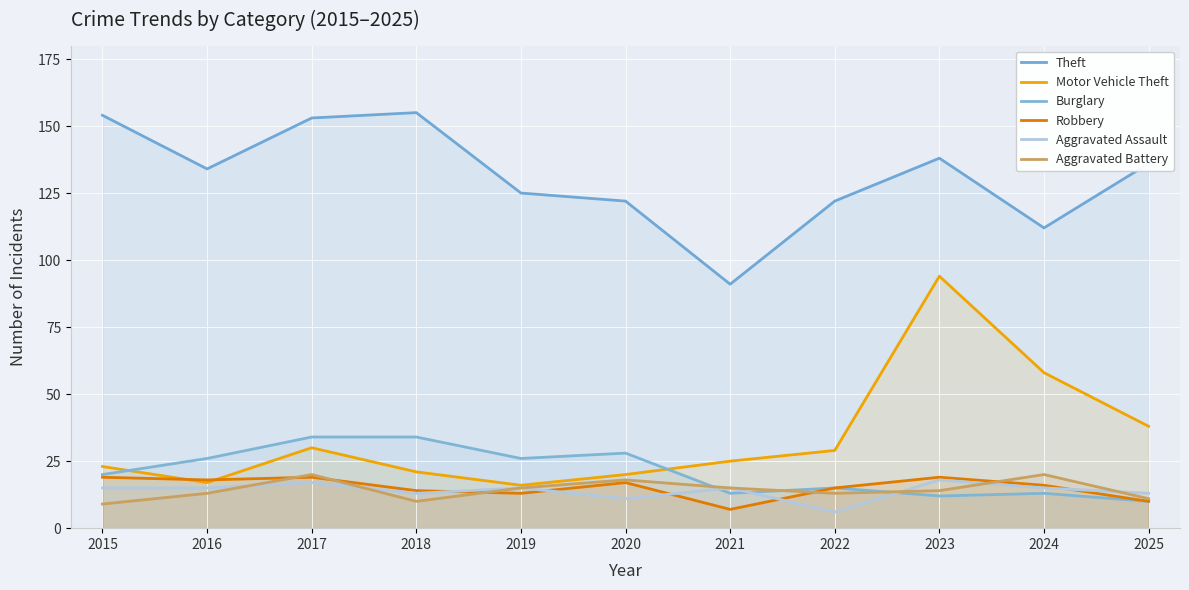

What is the sum of the Burglary values at 2024 and 2023?

25